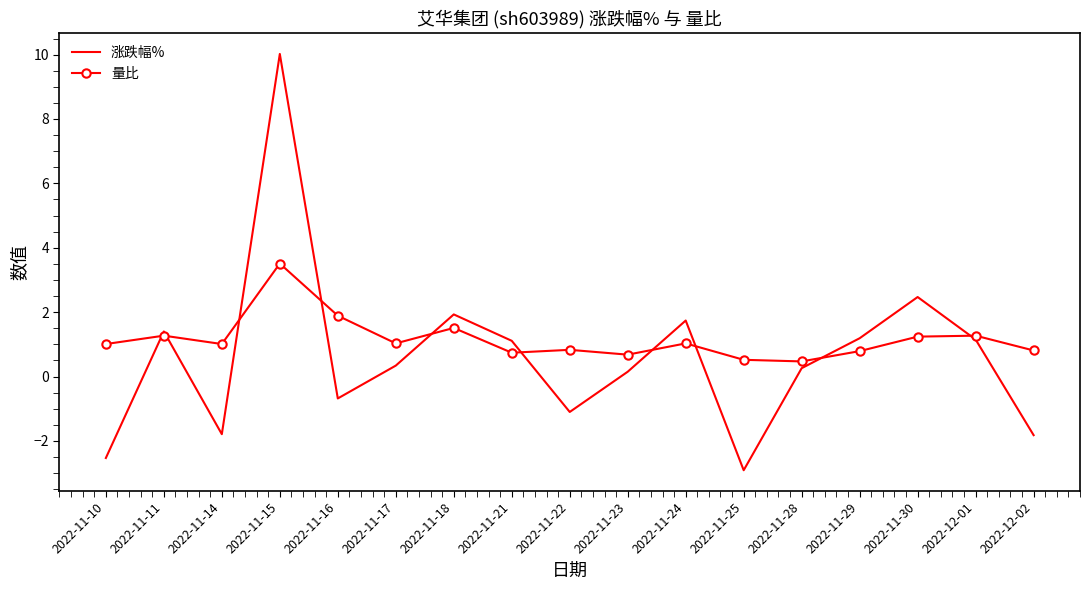

What is the difference between the highest and lowest values at 2022-11-10?

3.5